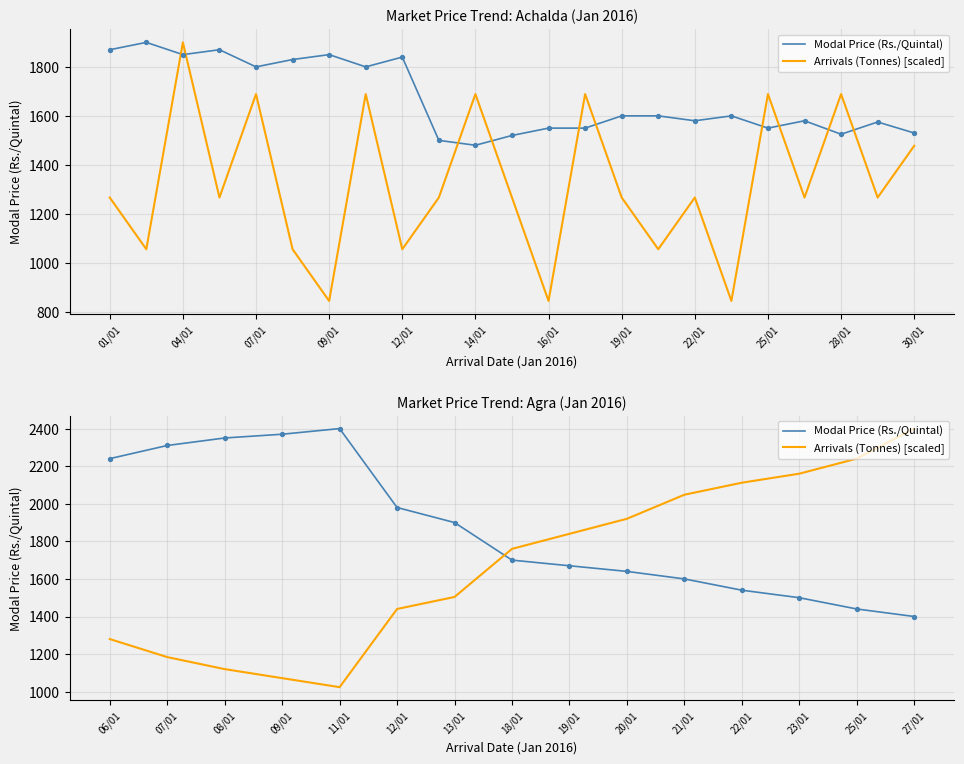

At how many categories does at least one series exceed 1954?

11